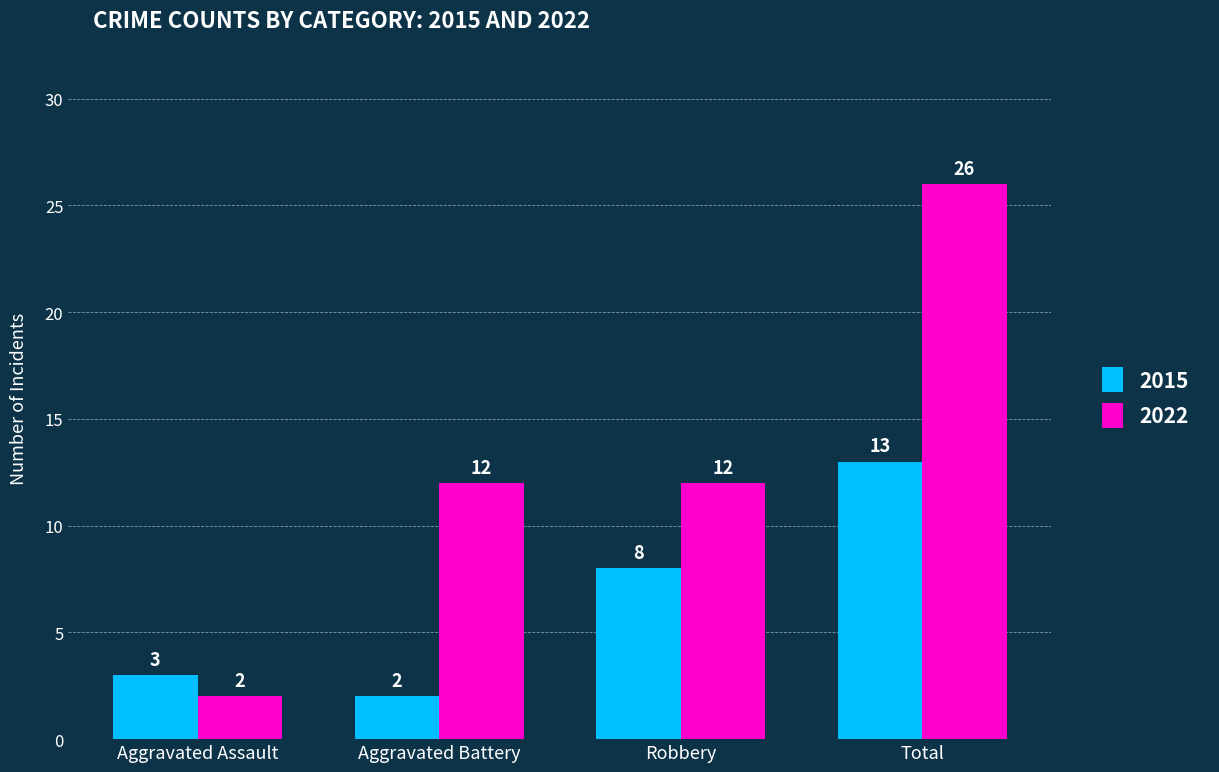

What is the maximum value shown in the chart?

26